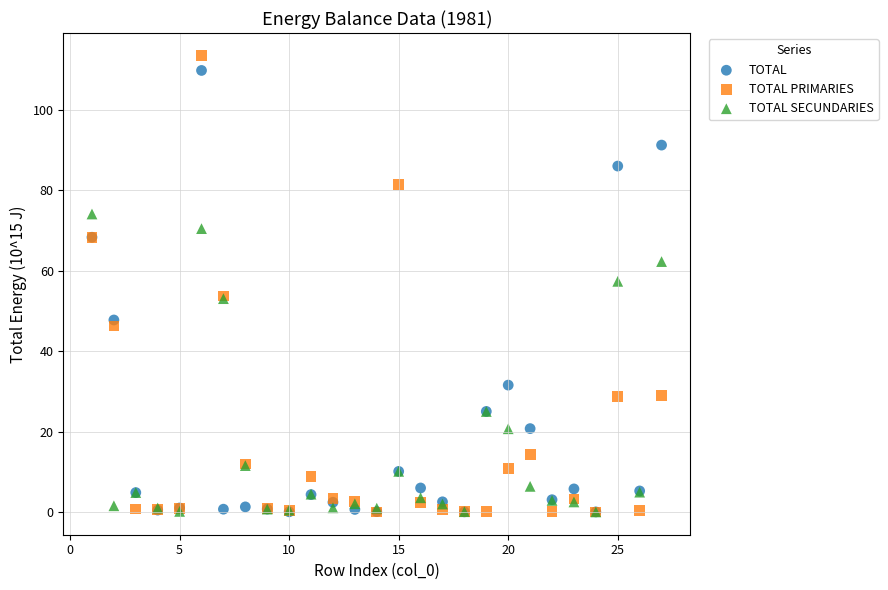

What are all the series names shown in the legend?

TOTAL, TOTAL PRIMARIES, TOTAL SECUNDARIES